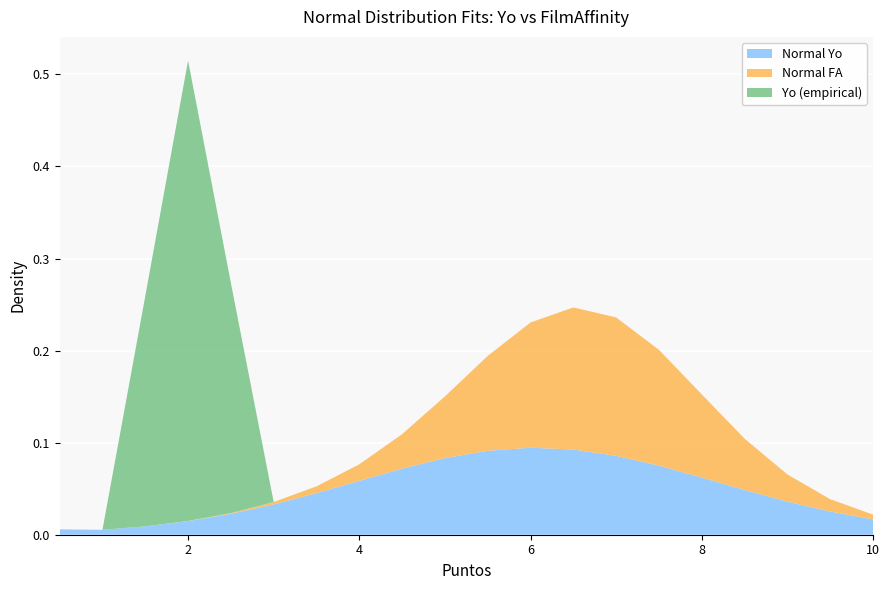

Reading right to left, what are all the values shown in this chart?

Normal Yo: 0.0	0.0	0.0	0.0	0.1	0.1	0.1	0.1	0.1	0.1	0.1	0.1	0.1	0.0	0.0	0.0	0.0	0.0	0.0	0.0
Normal FA: 0.0	0.0	0.0	0.1	0.1	0.1	0.2	0.2	0.1	0.1	0.1	0.0	0.0	0.0	0.0	0.0	0.0	0.0	0.0	0.0
Yo (empirical): 0.0	0.0	0.0	0.0	0.0	0.0	0.0	0.0	0.0	0.0	0.0	0.0	0.0	0.0	0.0	0.2	0.5	0.2	0.0	0.0